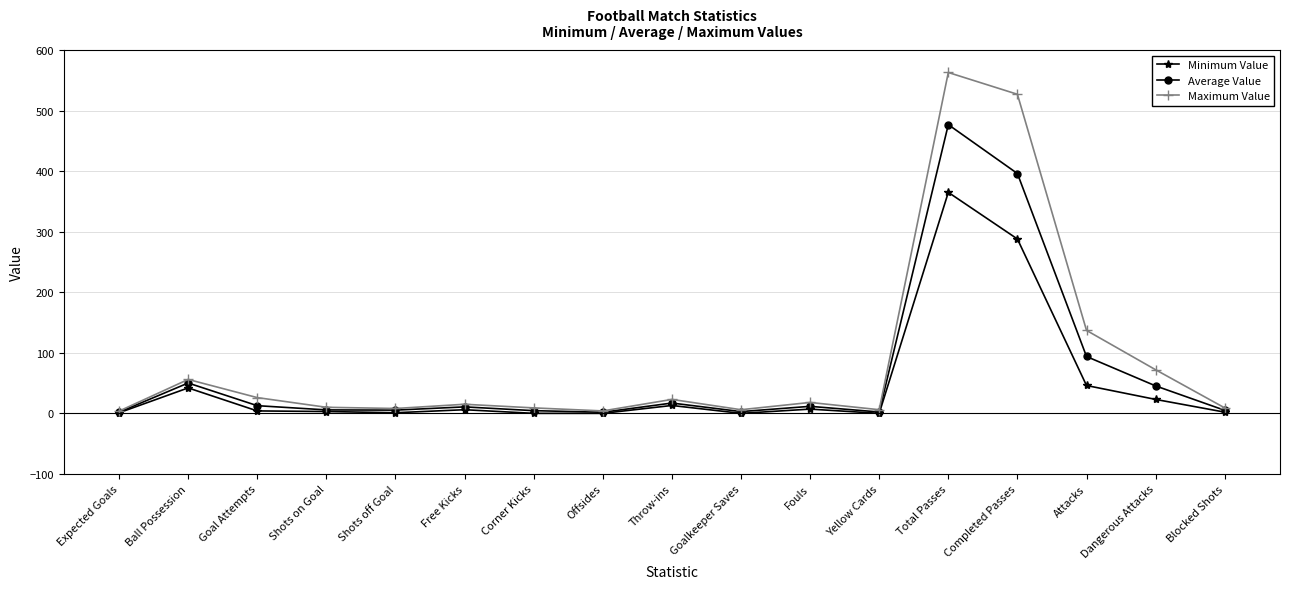

At which category does Maximum Value reach its first local peak?

Ball Possession